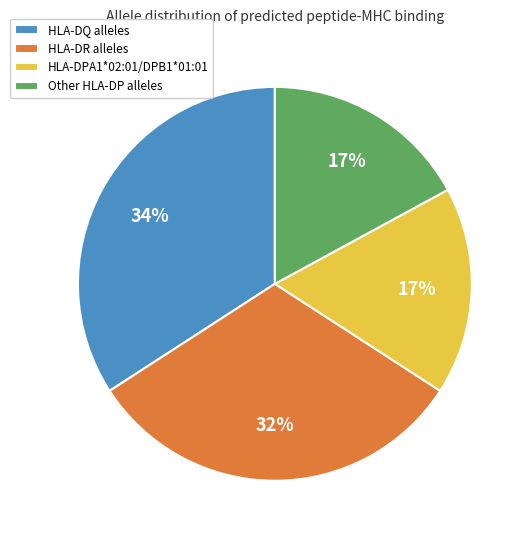

What percentage is the HLA-DR alleles slice, to the nearest percent?

32%